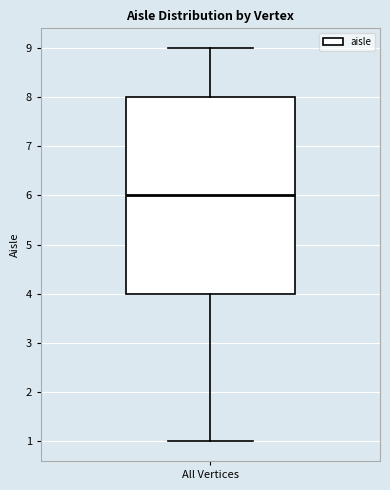

Transcribe this box plot: give where the median line is, the range the box spans, and where the two whiskers end, as read against the y-axis. The values are not printed on the chart, so give them approximately, as read against the axis.

median 6, box 4 to 8, whiskers 1 to 9